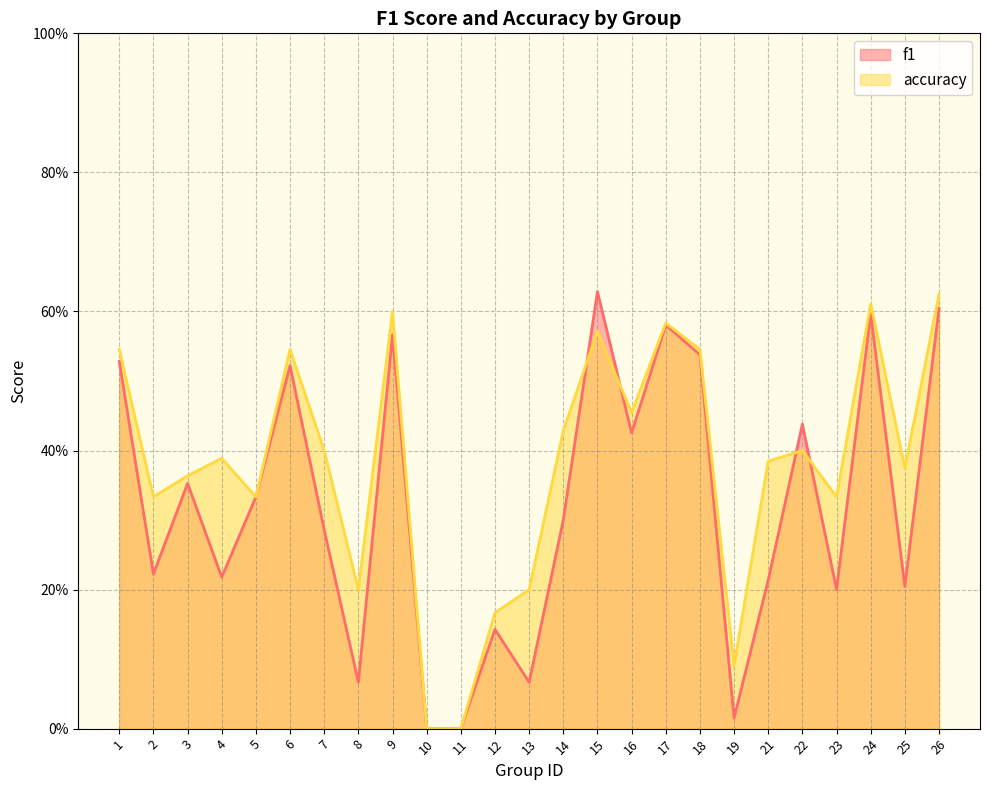

In accuracy, how many points are higher than both neighbors (excluding endpoints)?

7